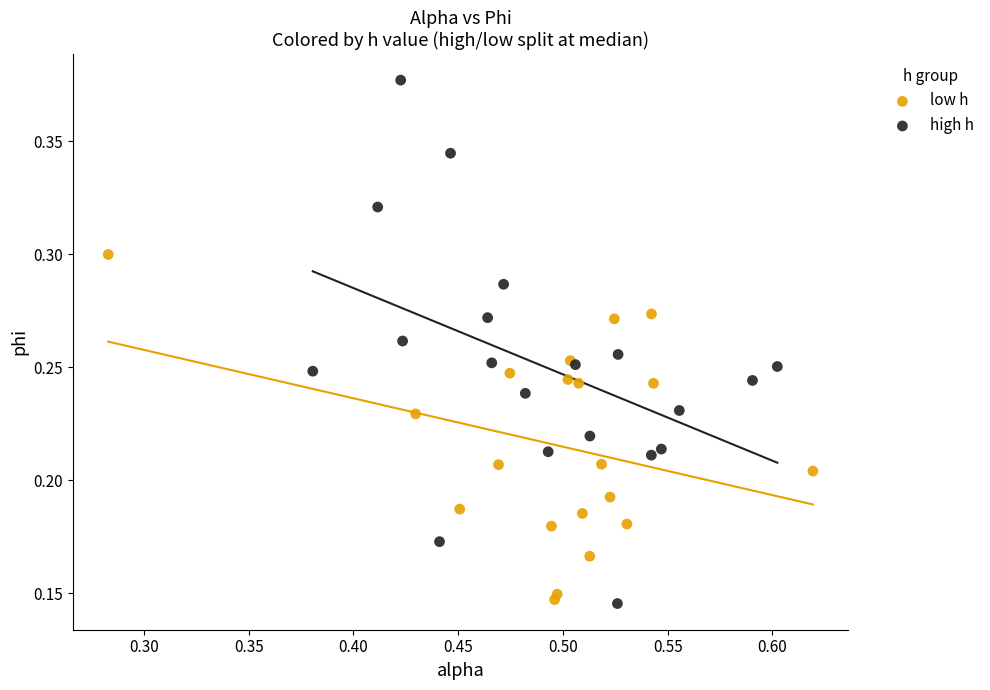

What are all the series names shown in the legend?

low h, high h